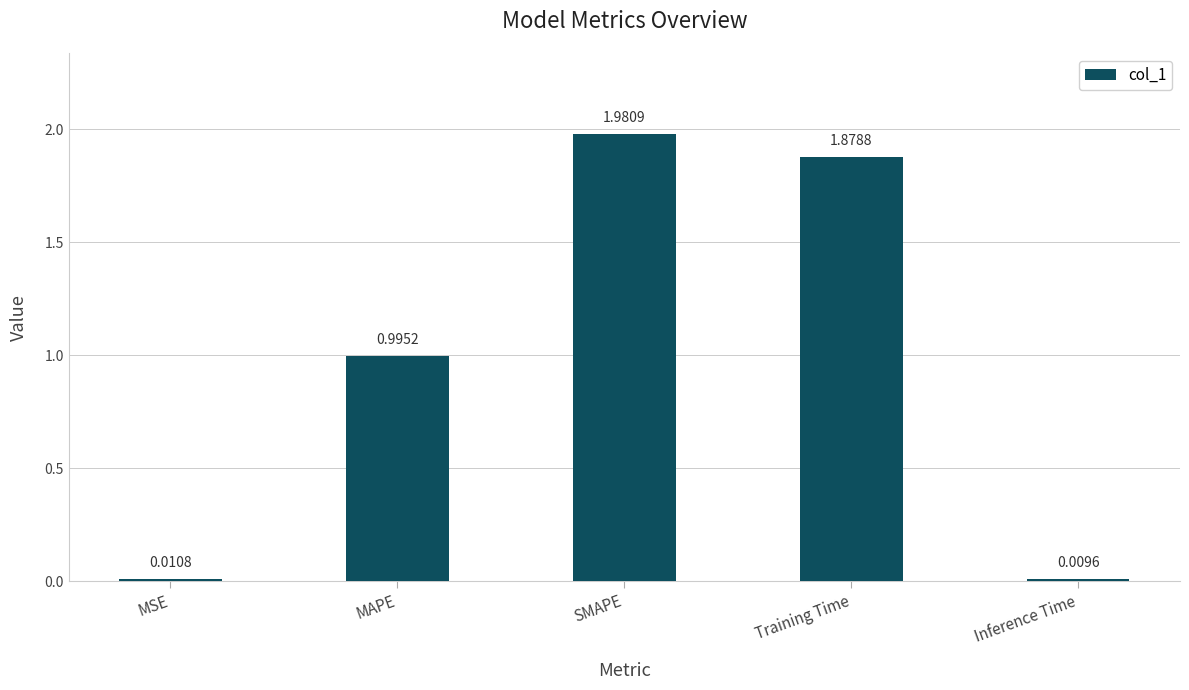

Which label corresponds to the smallest value in the chart?

Inference Time